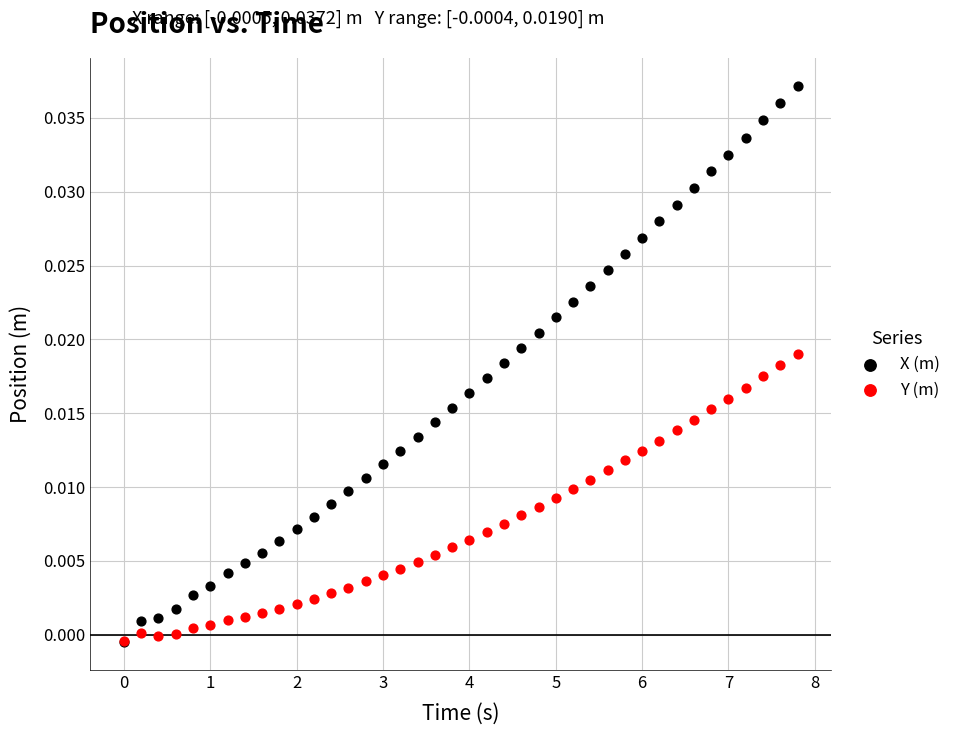

Which series has the widest spread of Y values?

X (m)